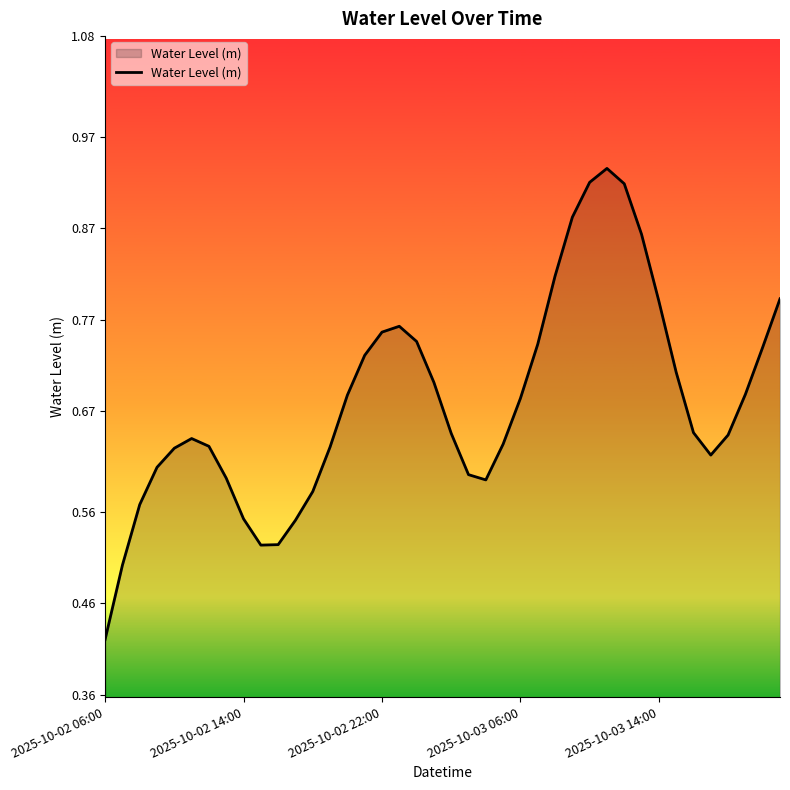

Where is the data nearest to the value 0?

2025-10-02 06:00